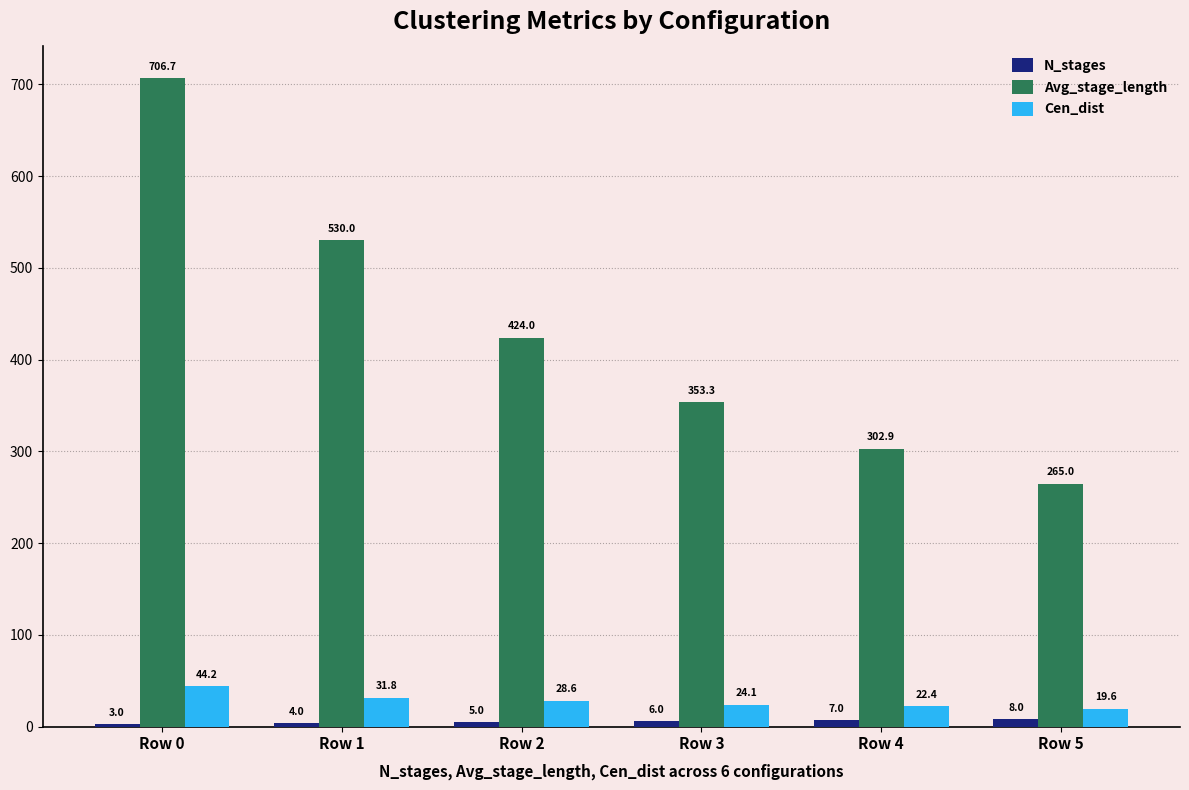

Count the number of data series in this chart.

3